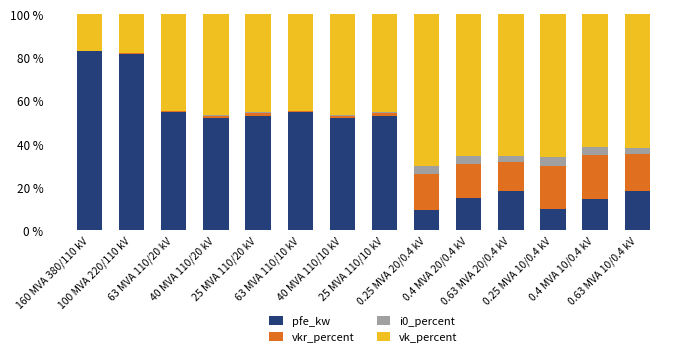

What is the maximum value for pfe_kw?

82.7